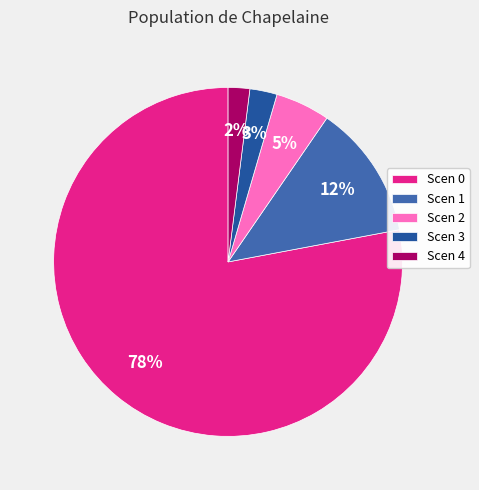

Do Scen 4 and Scen 1 together represent more than half of the pie?

No